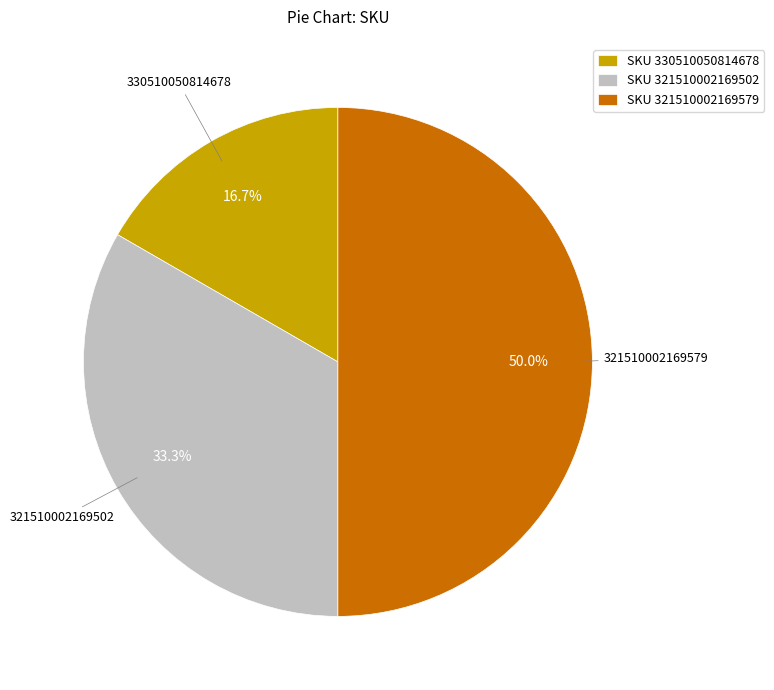

True or false: 321510002169579 accounts for 50% of the total.

True